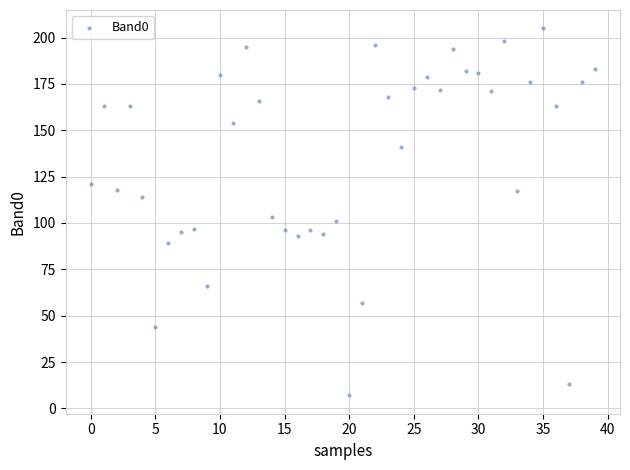

What is the range of Y values (max minus min)?

198